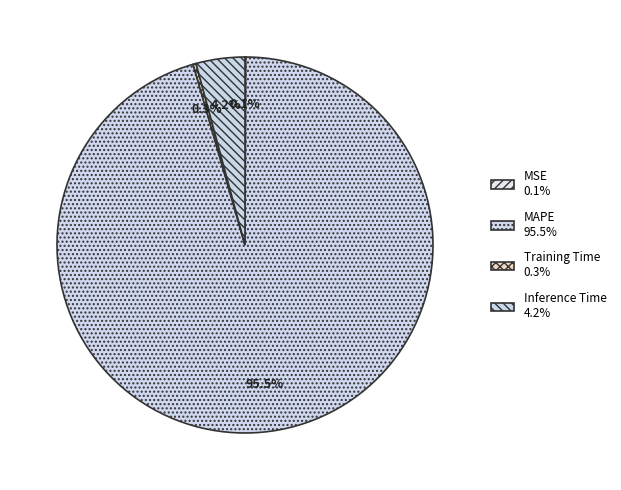

Is there a majority slice in this chart?

Yes